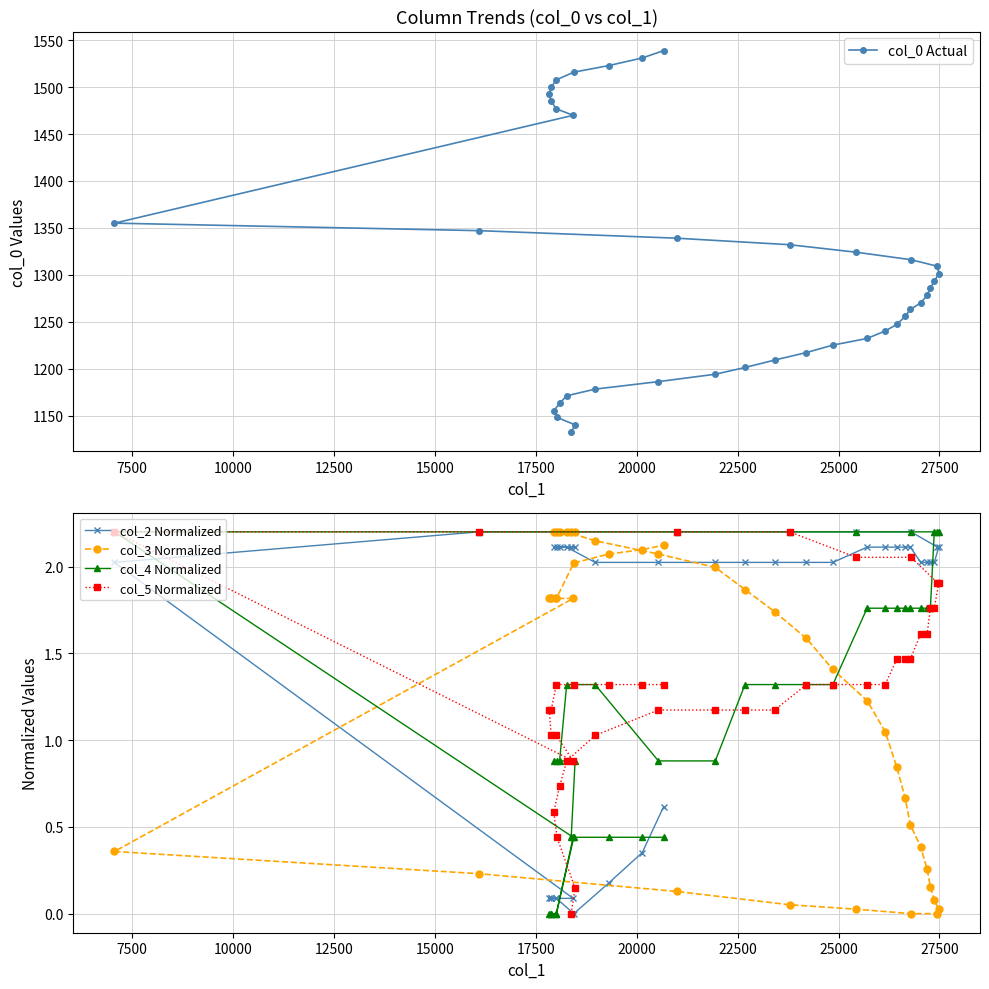

Which series has the widest spread of values?

col_0 Actual